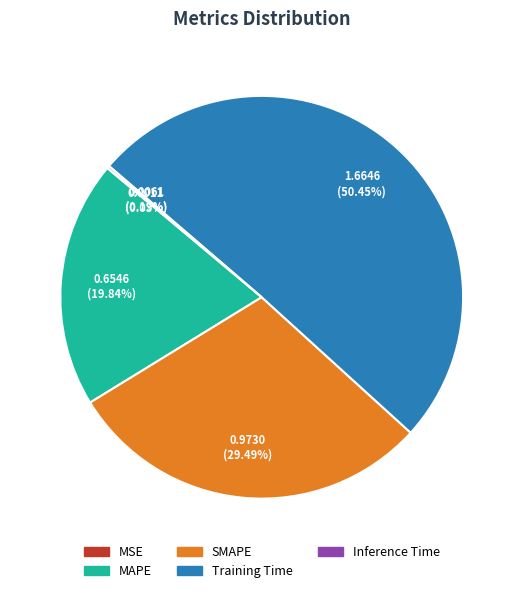

Approximately how many times larger is the value at SMAPE compared to Training Time?

0.6